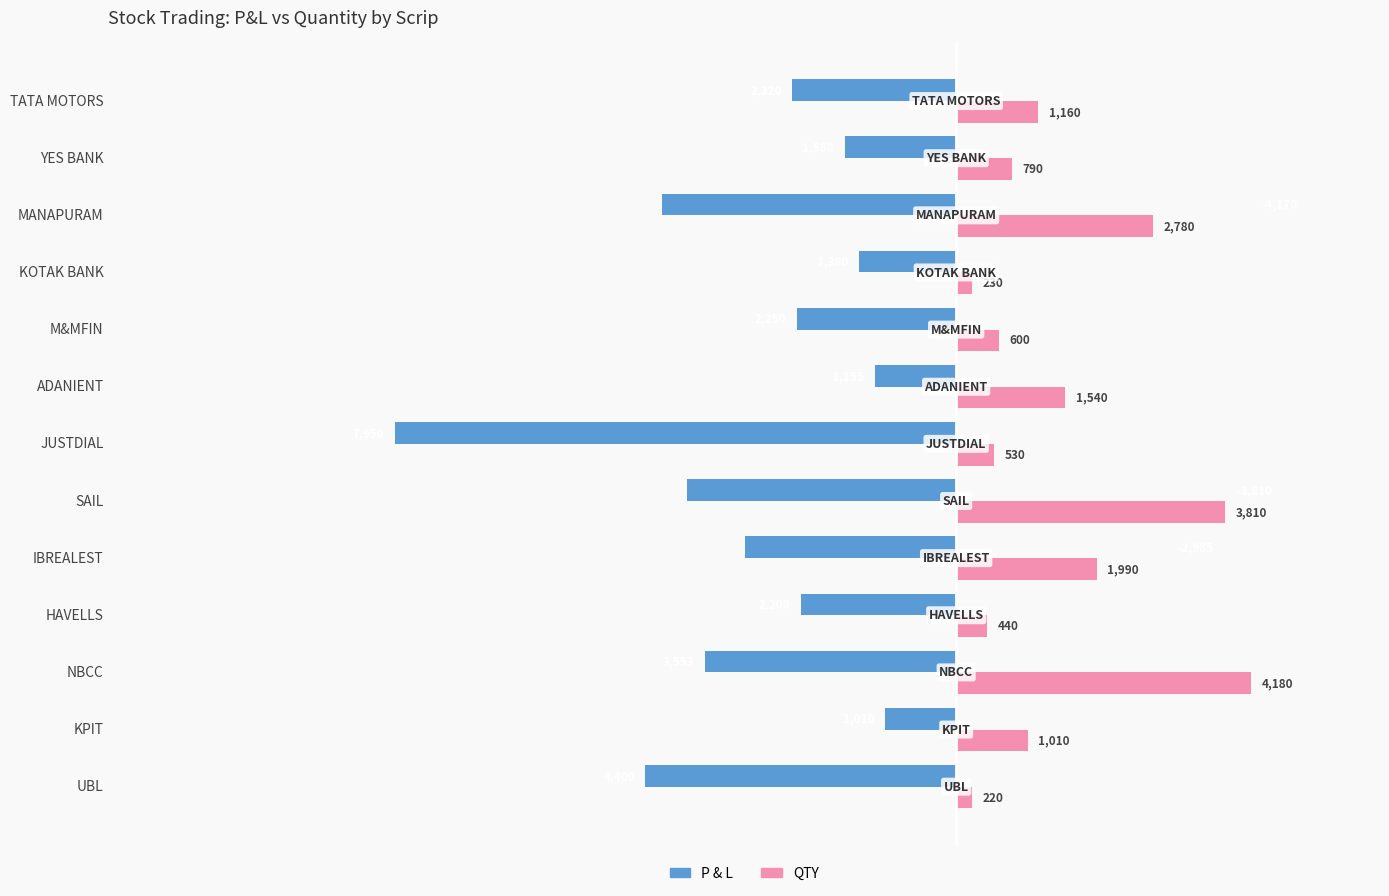

What is the difference between the highest and lowest values at JUSTDIAL?

8480.0